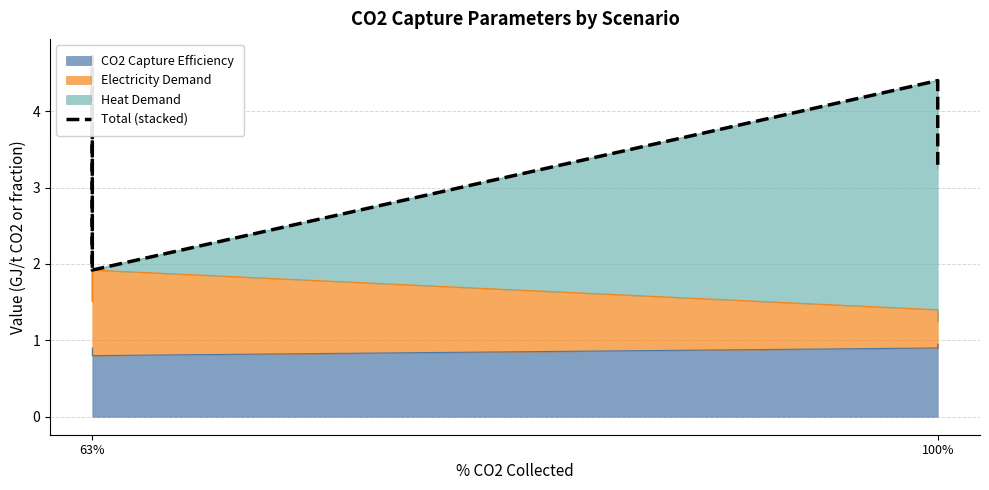

What is the sum of the values at 2 and 4?

6.3